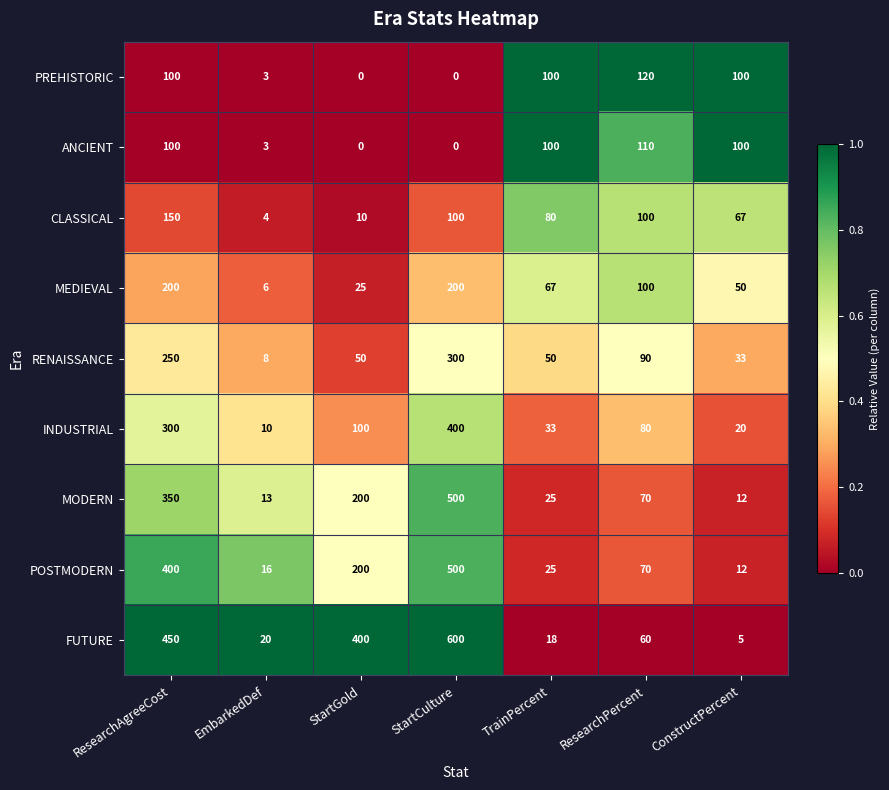

What is the approximate value of POSTMODERN at ConstructPercent, to the nearest 5?

10